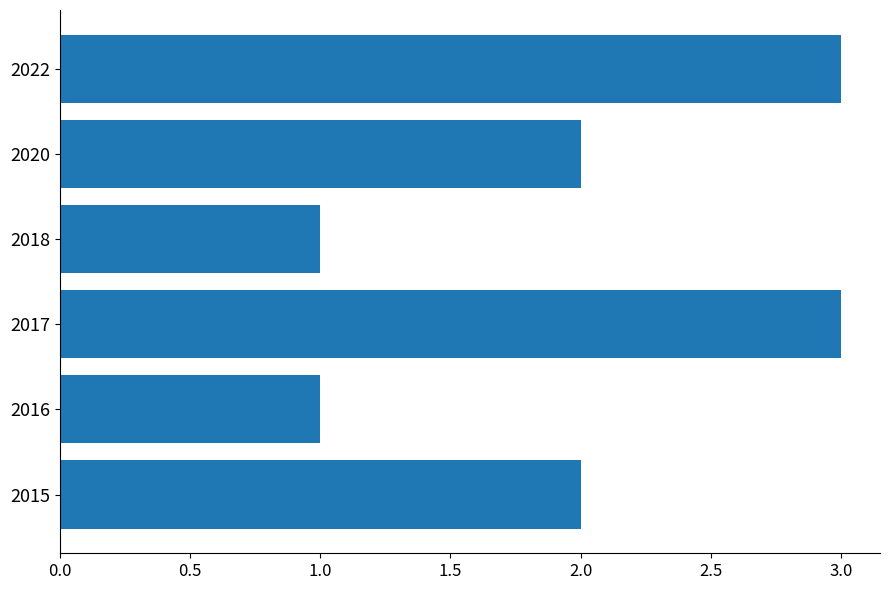

Reading bottom to top, extract all data points from this chart.

2015=2	2016=1	2017=3	2018=1	2020=2	2022=3